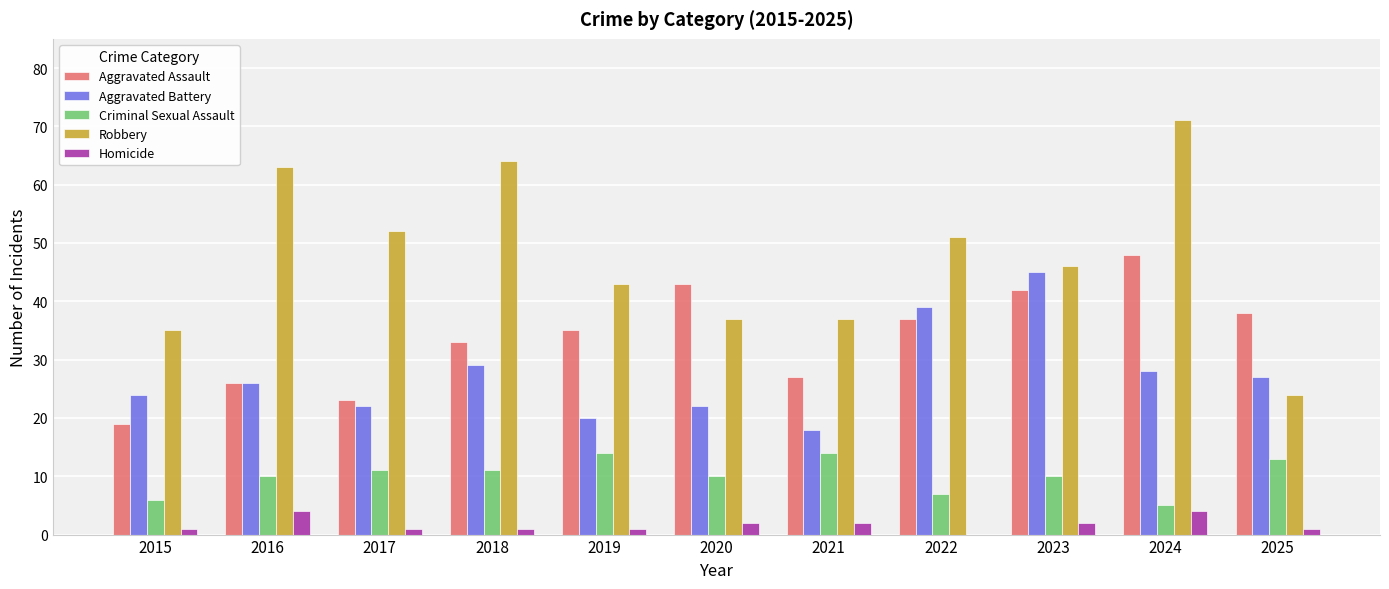

What is the sum of all Homicide values?

19